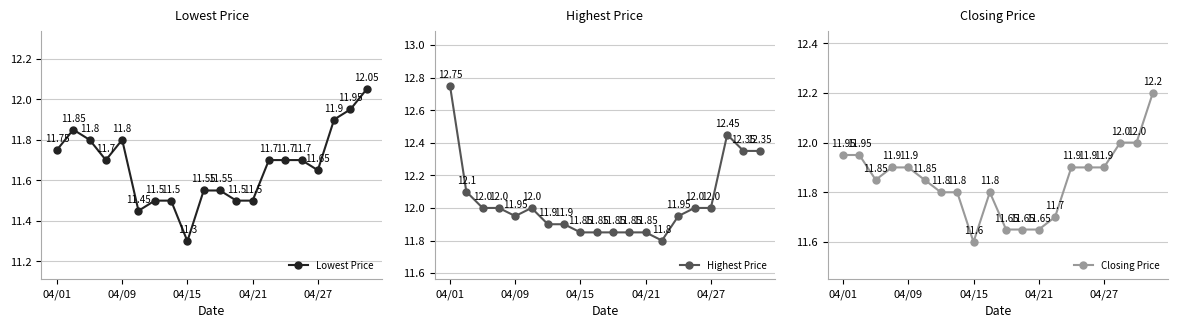

What is the value of the Closing Price point at the 2nd from the left?

11.9